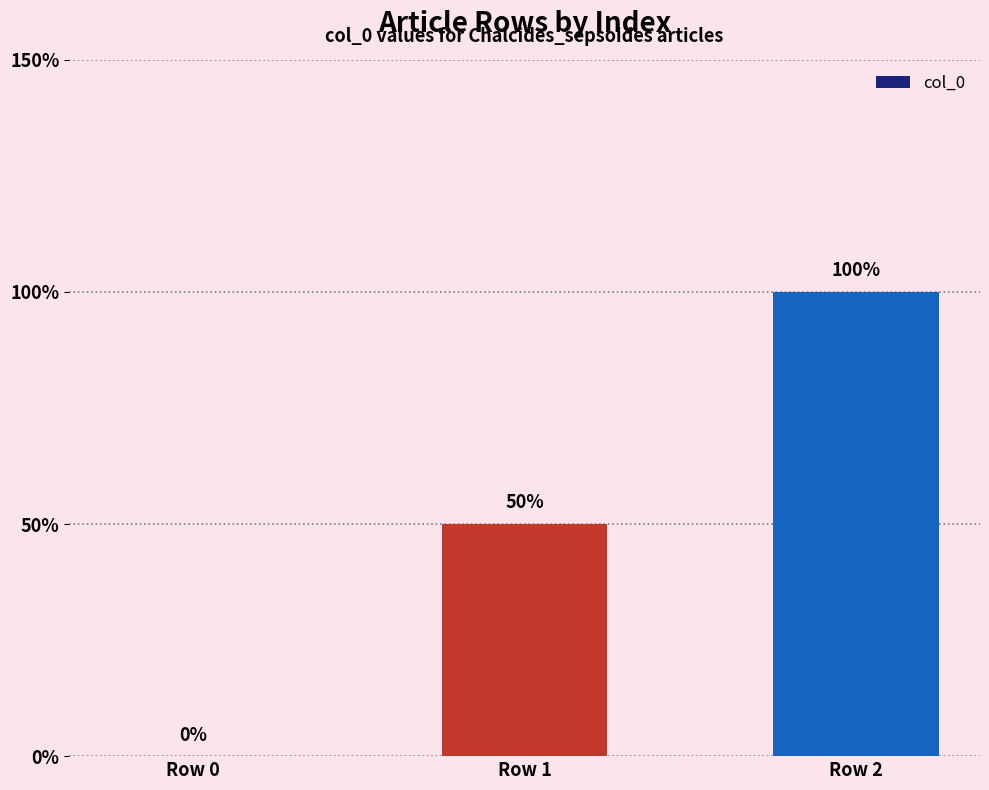

At which category does the chart reach its peak across all series?

Row 2